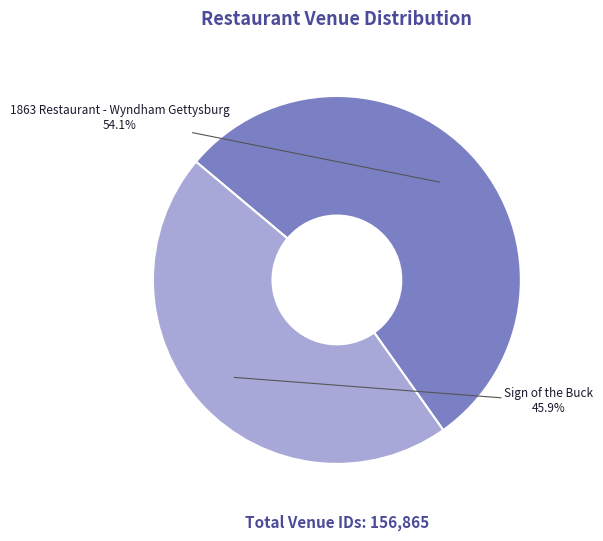

Count the number of slices in the pie.

2